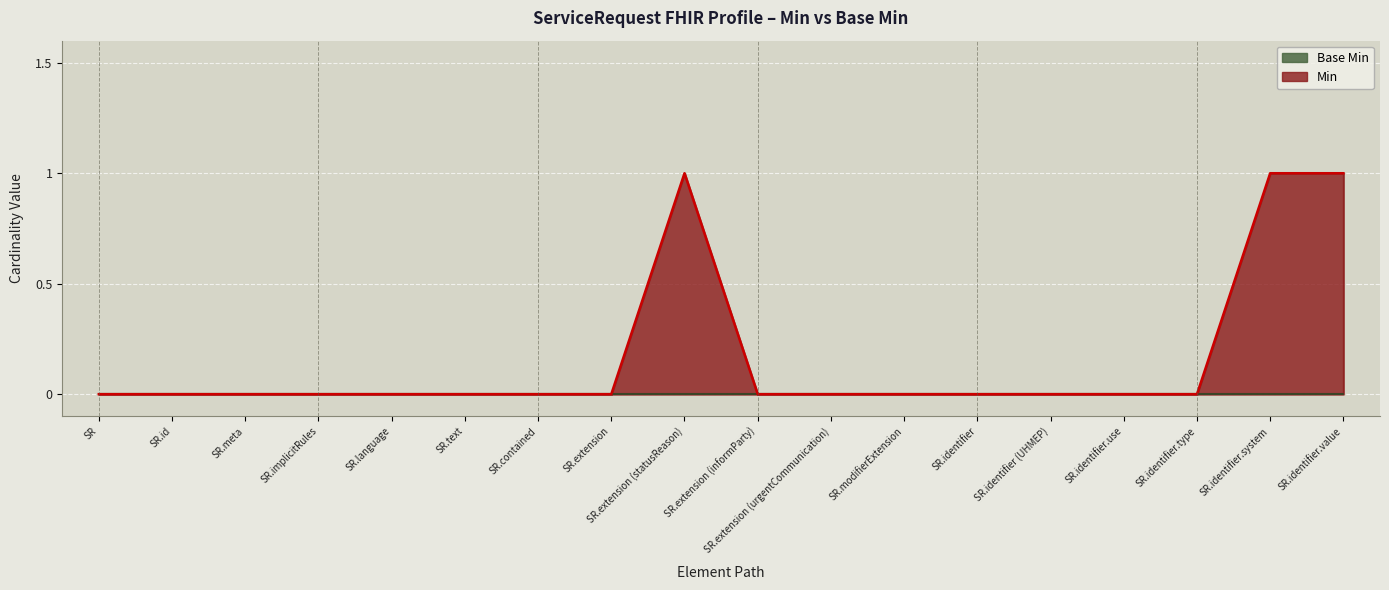

What is the maximum value shown in the chart?

1